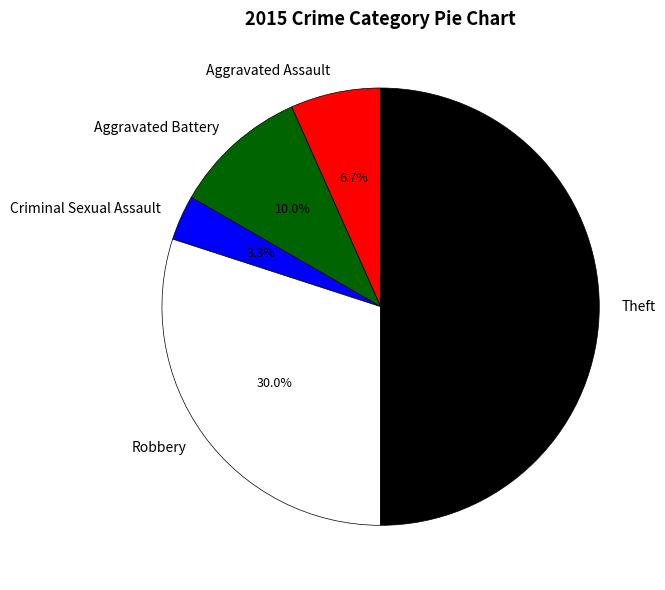

Do Theft and Robbery together represent more than half of the pie?

Yes